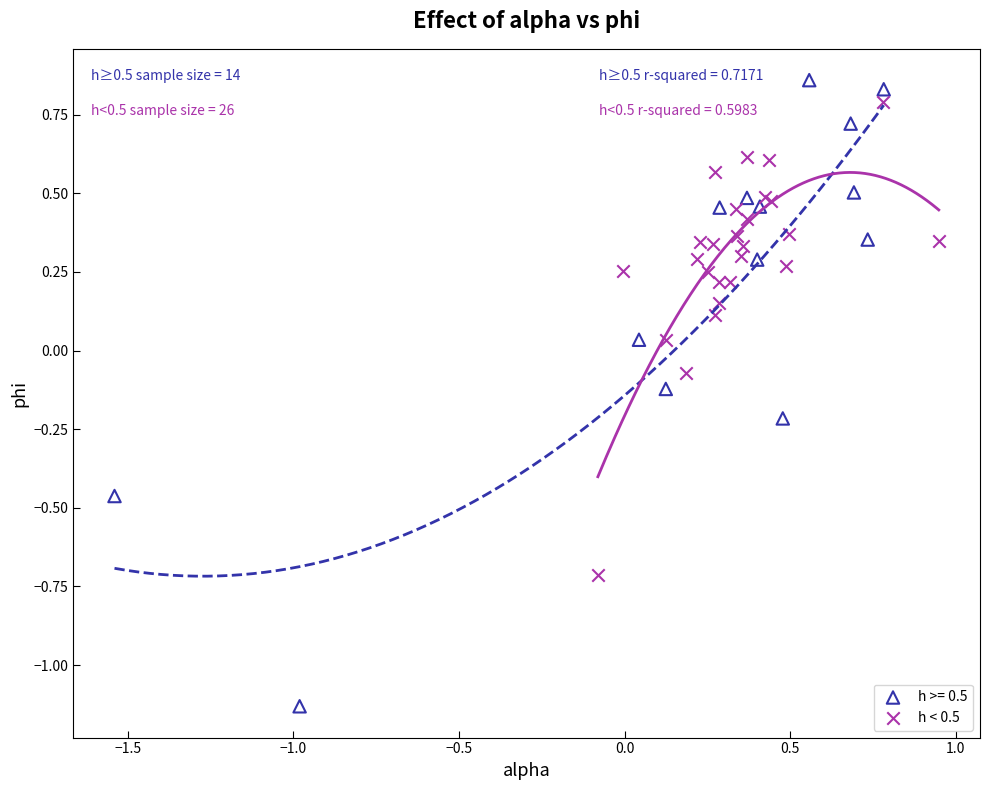

Which series contains the lowest Y value?

h >= 0.5